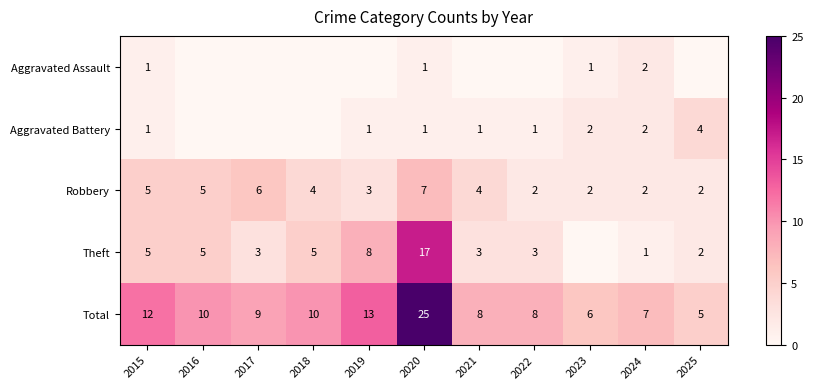

How many categories are shown in the chart?

11